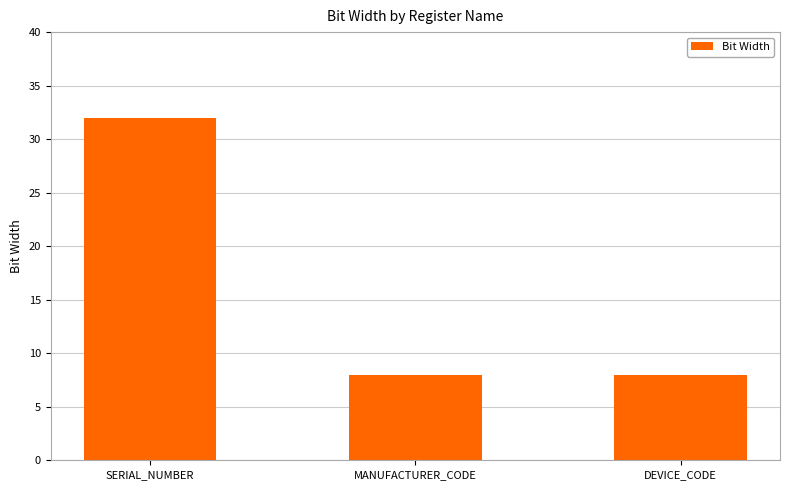

Between SERIAL_NUMBER and MANUFACTURER_CODE, which is larger?

SERIAL_NUMBER